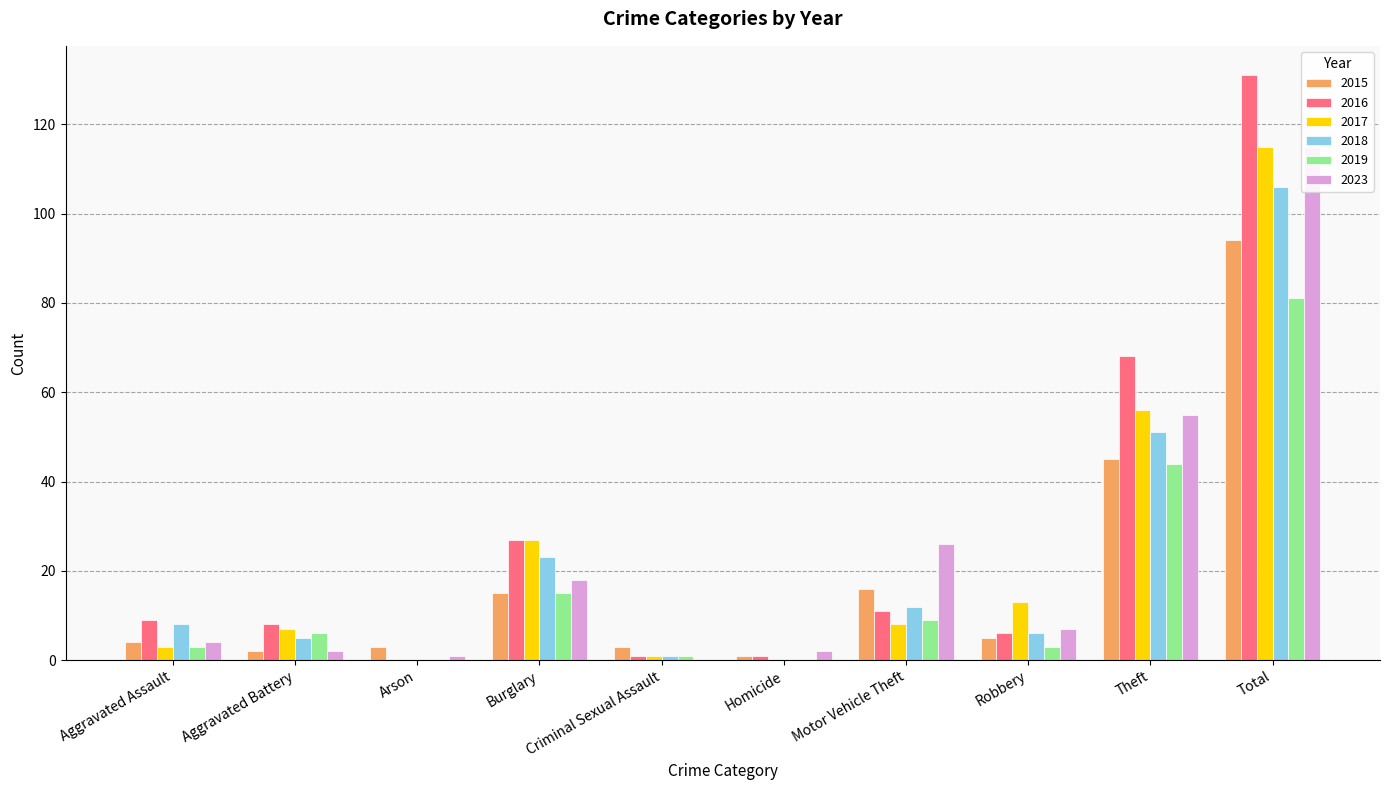

What is the difference between the maximum and minimum values in the 2016 series?

131